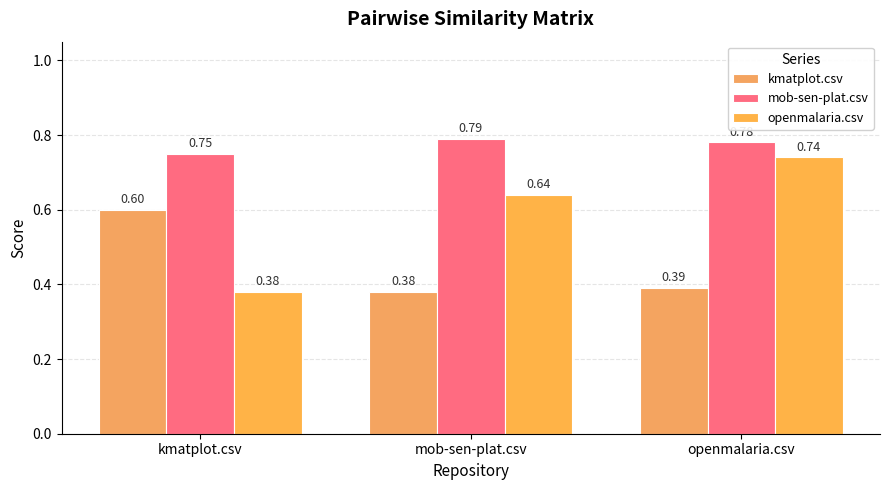

Count the number of categories in the chart.

3